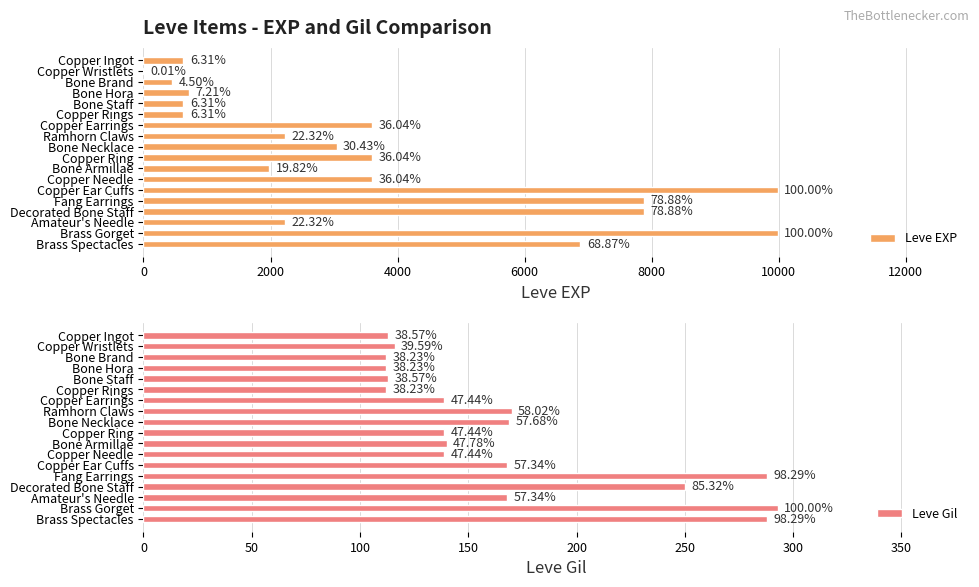

Which series has the largest range (max minus min)?

Leve EXP